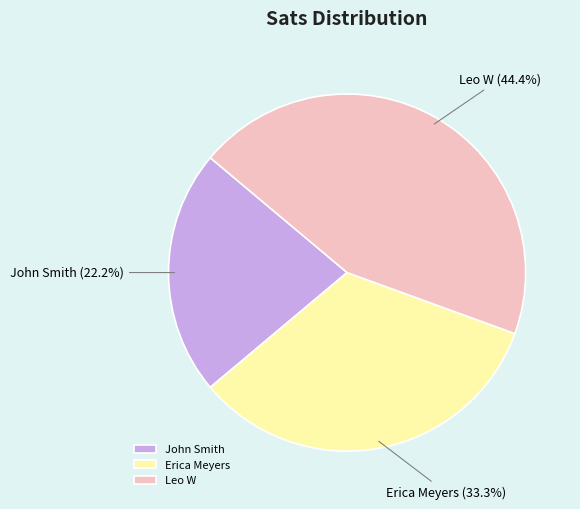

True or false: John Smith accounts for 22% of the total.

True